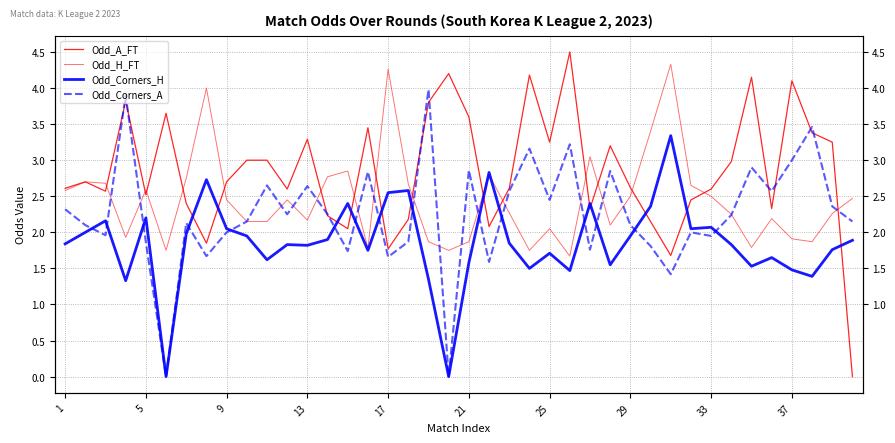

What is the label of the 40th point from the right?

1